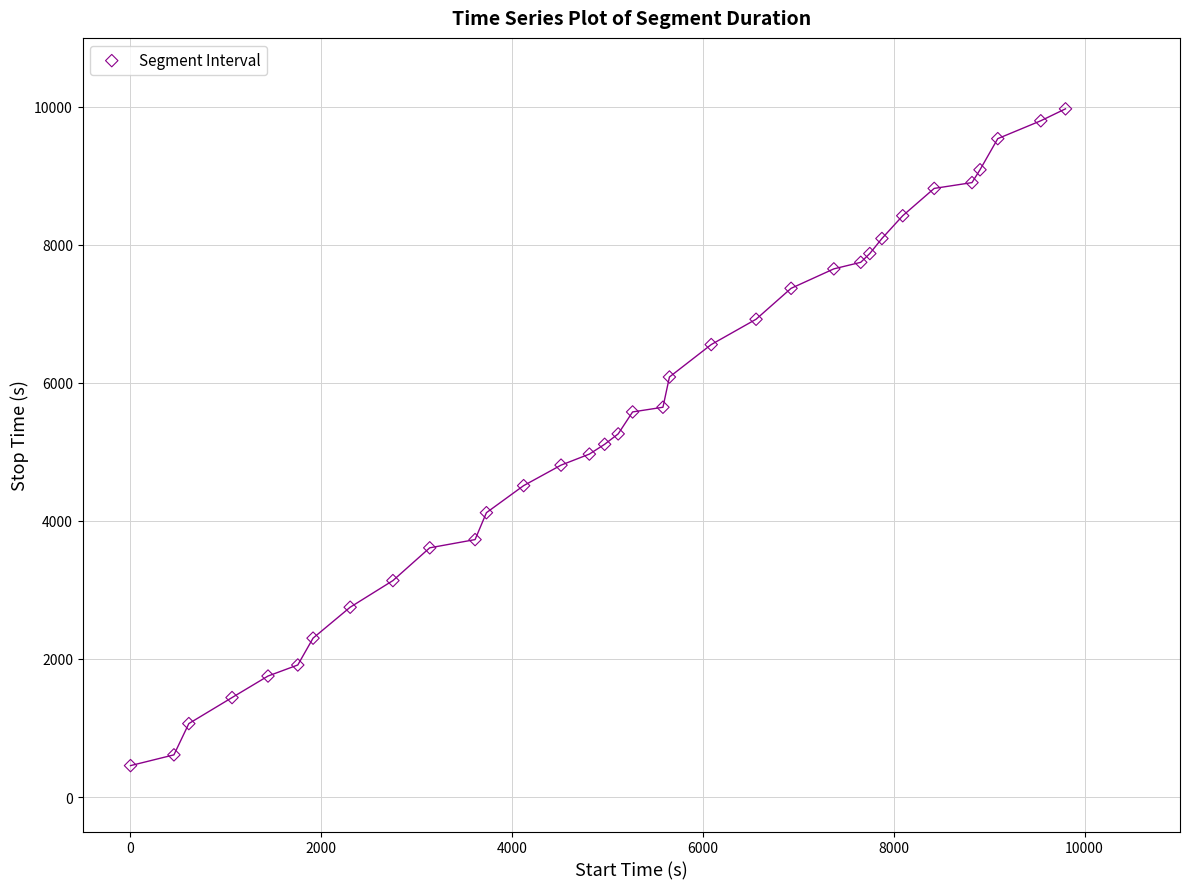

What is the range of X values (max minus min)?

9799